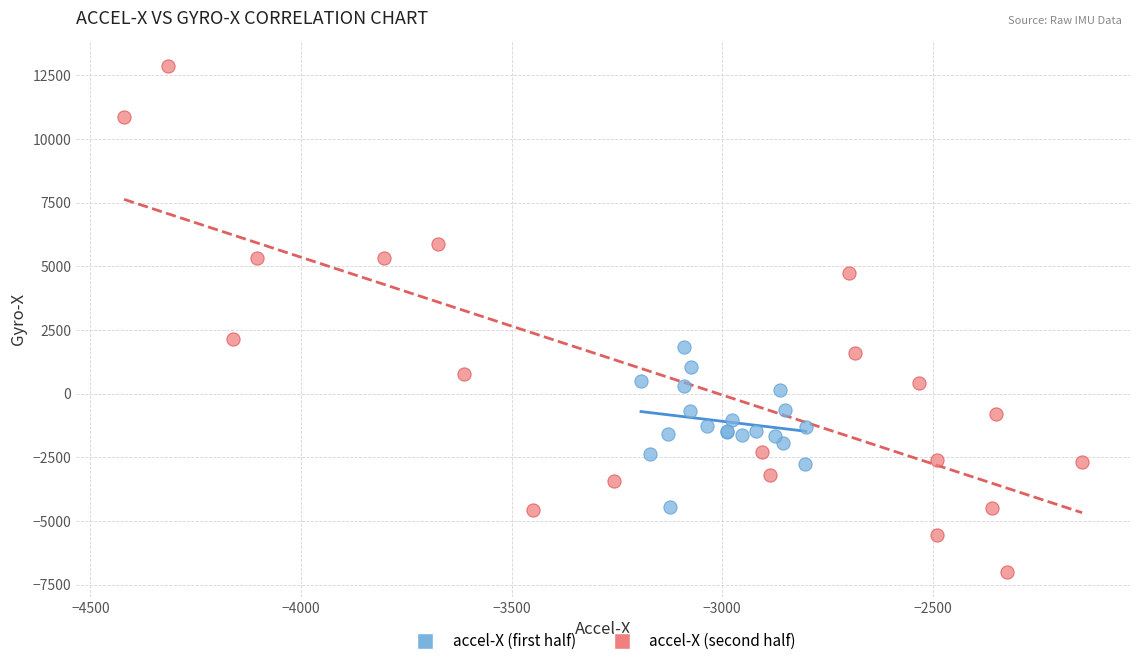

Which series has the widest spread of Y values?

accel-X (second half)